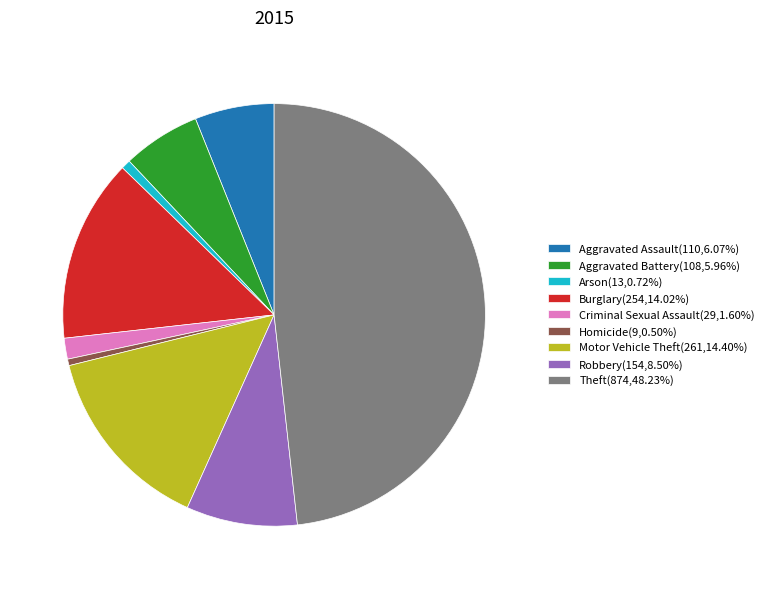

Does Motor Vehicle Theft(261,14.40%) represent more than half of the total?

No